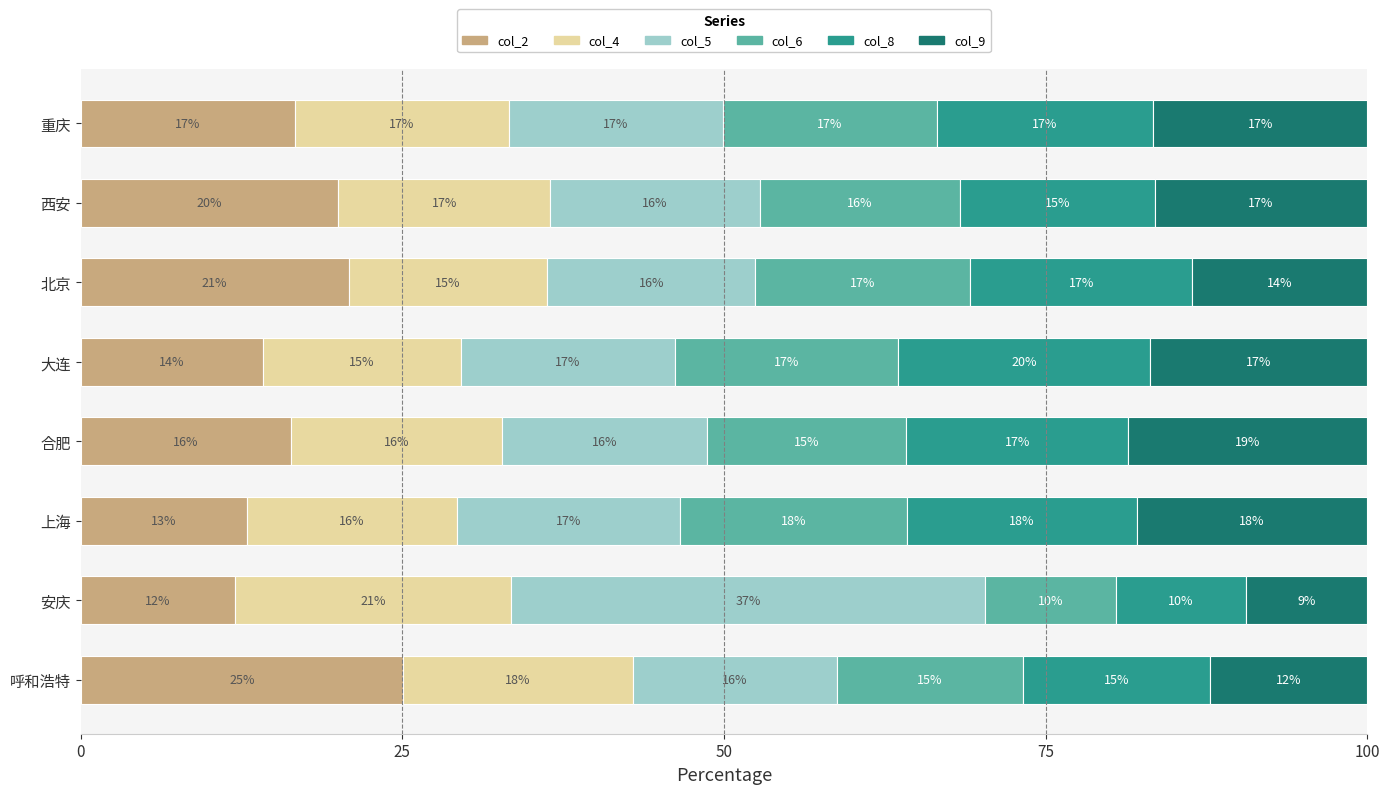

True or false: col_2 has a value of 10.0 at 北京.

False